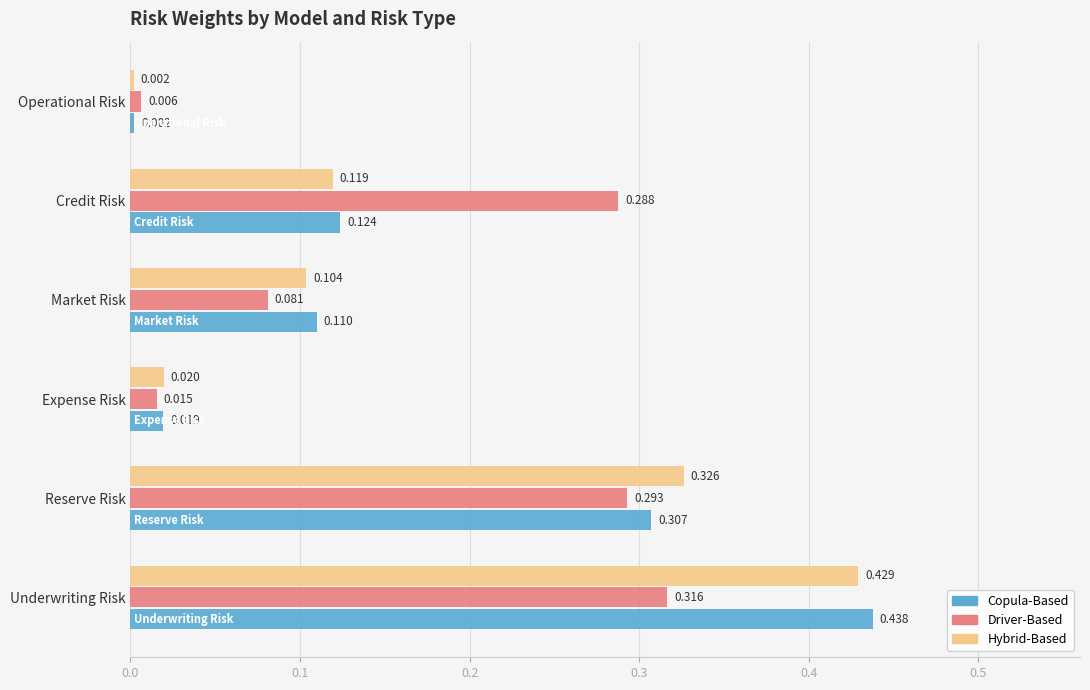

Which series has the largest range (max minus min)?

Copula-Based